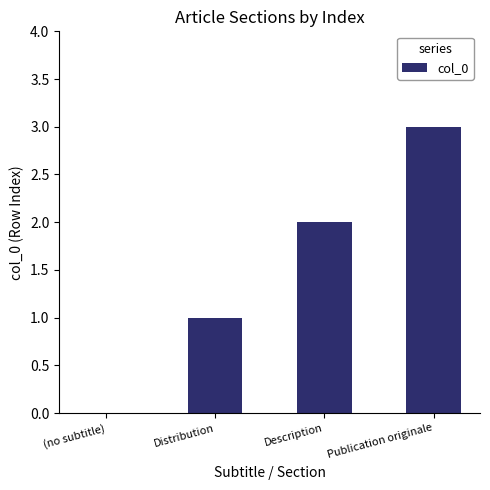

The chart shows a value of 0 at (no subtitle). True or false?

True